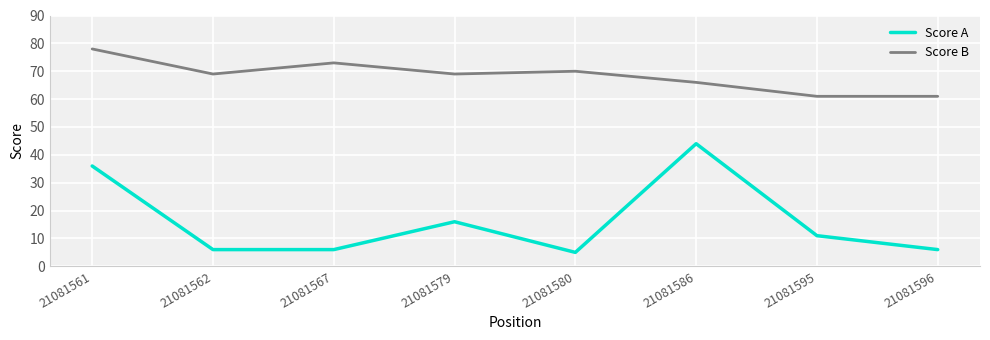

What is the average value of the Score B series?

68